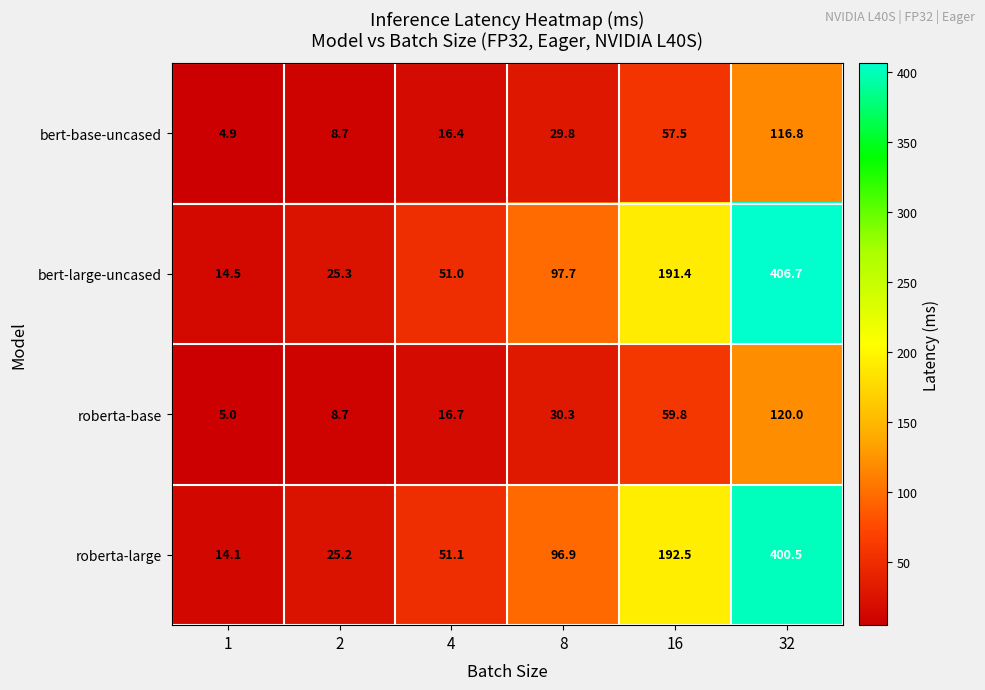

Rank the series at 8 from highest to lowest value.

bert-large-uncased, roberta-large, roberta-base, bert-base-uncased